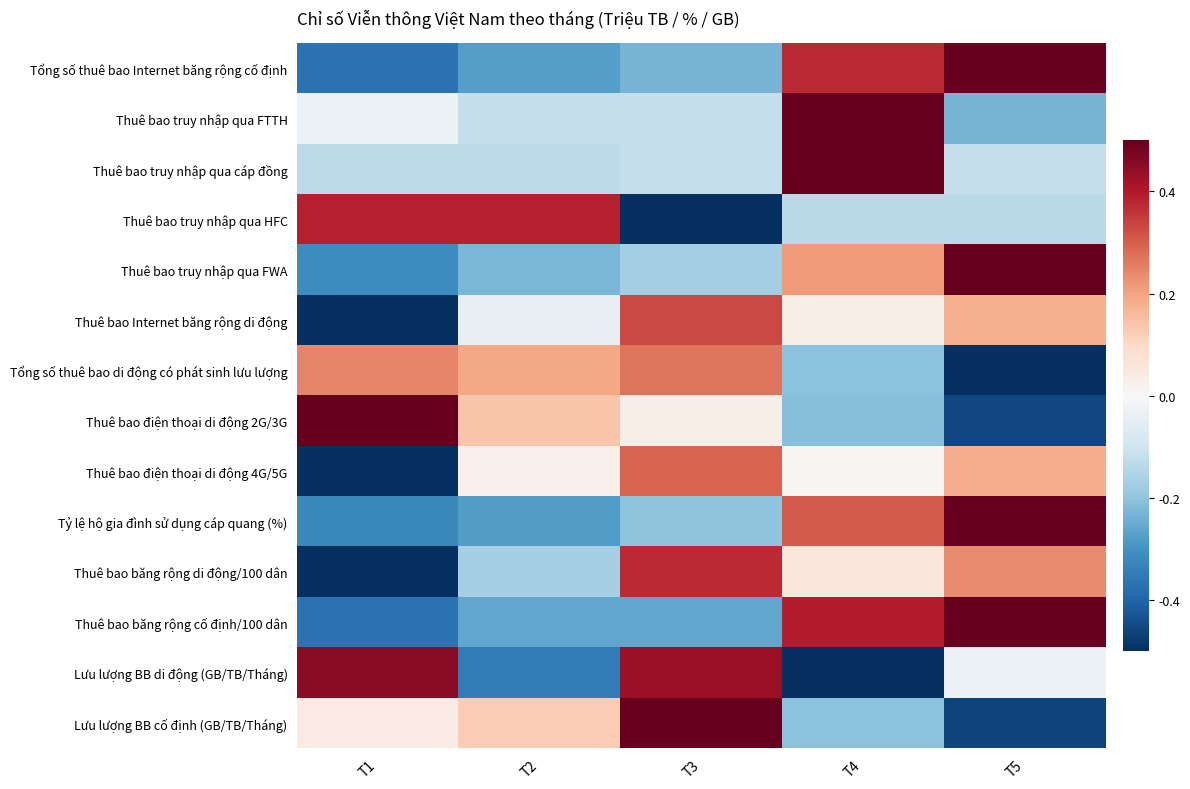

Reading left to right, extract all data points from this chart.

Tổng số thuê bao Internet băng rộng cố định: T1=-0.4	T2=-0.3	T3=-0.2	T4=0.4	T5=0.5
Thuê bao truy nhập qua FTTH: T1=-0.0	T2=-0.1	T3=-0.1	T4=0.5	T5=-0.2
Thuê bao truy nhập qua cáp đồng: T1=-0.1	T2=-0.1	T3=-0.1	T4=0.5	T5=-0.1
Thuê bao truy nhập qua HFC: T1=0.4	T2=0.4	T3=-0.5	T4=-0.1	T5=-0.1
Thuê bao truy nhập qua FWA: T1=-0.3	T2=-0.2	T3=-0.2	T4=0.2	T5=0.5
Thuê bao Internet băng rộng di động: T1=-0.5	T2=-0.0	T3=0.3	T4=0.0	T5=0.2
Tổng số thuê bao di động có phát sinh lưu lượng: T1=0.2	T2=0.2	T3=0.3	T4=-0.2	T5=-0.5
Thuê bao điện thoại di động 2G/3G: T1=0.5	T2=0.1	T3=0.0	T4=-0.2	T5=-0.5
Thuê bao điện thoại di động 4G/5G: T1=-0.5	T2=0.0	T3=0.3	T4=0.0	T5=0.2
Tỷ lệ hộ gia đình sử dụng cáp quang (%): T1=-0.3	T2=-0.3	T3=-0.2	T4=0.3	T5=0.5
Thuê bao băng rộng di động/100 dân: T1=-0.5	T2=-0.2	T3=0.4	T4=0.1	T5=0.2
Thuê bao băng rộng cố định/100 dân: T1=-0.4	T2=-0.3	T3=-0.3	T4=0.4	T5=0.5
Lưu lượng BB di động (GB/TB/Tháng): T1=0.5	T2=-0.4	T3=0.4	T4=-0.5	T5=-0.0
Lưu lượng BB cố định (GB/TB/Tháng): T1=0.0	T2=0.1	T3=0.5	T4=-0.2	T5=-0.5